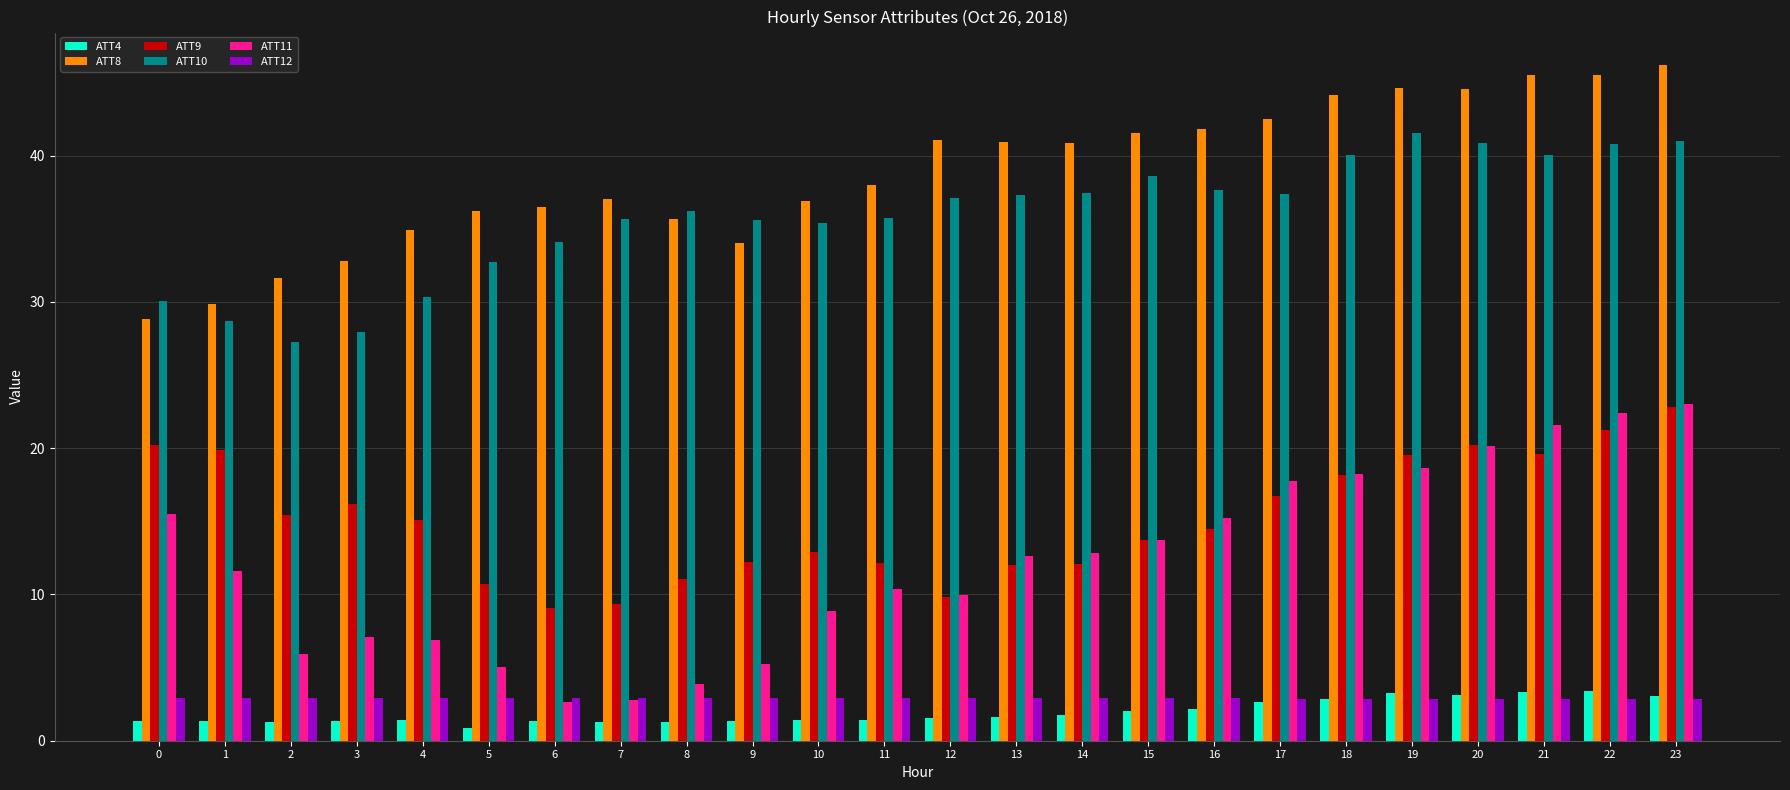

True or false: ATT8 has a value of 9.3 at 9.

False